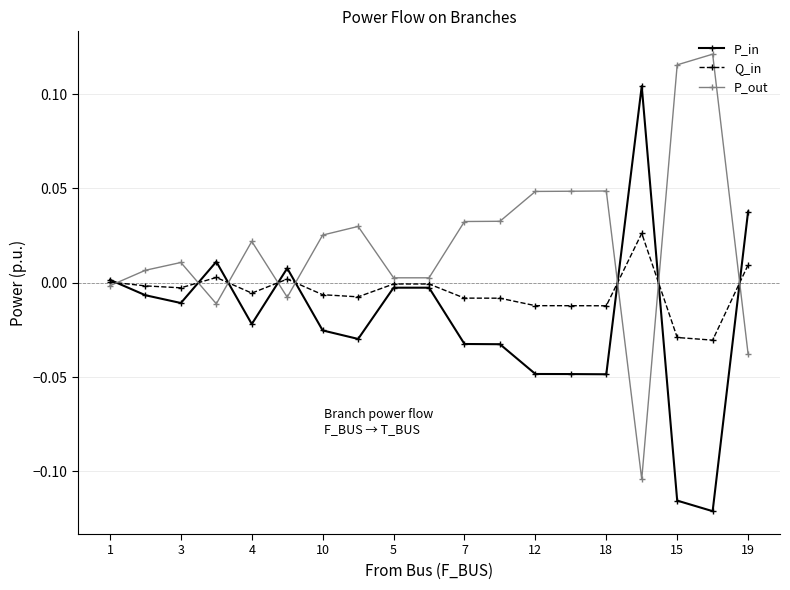

Which series ends up on top after the final intersection of P_out and P_in?

P_in